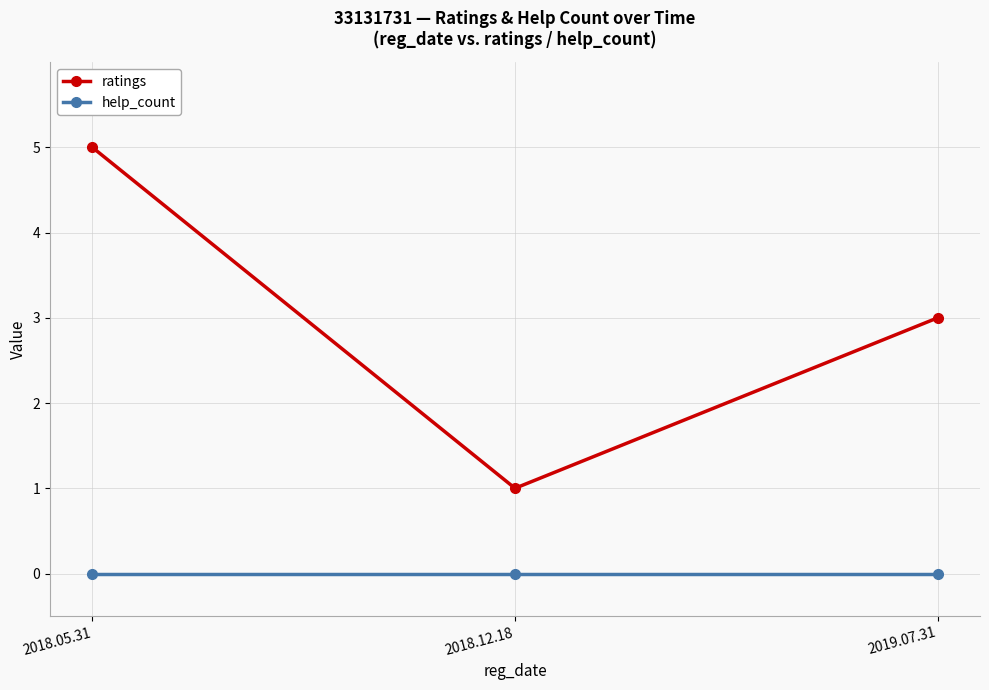

What is the label of the 1st point from the left?

2018.05.31